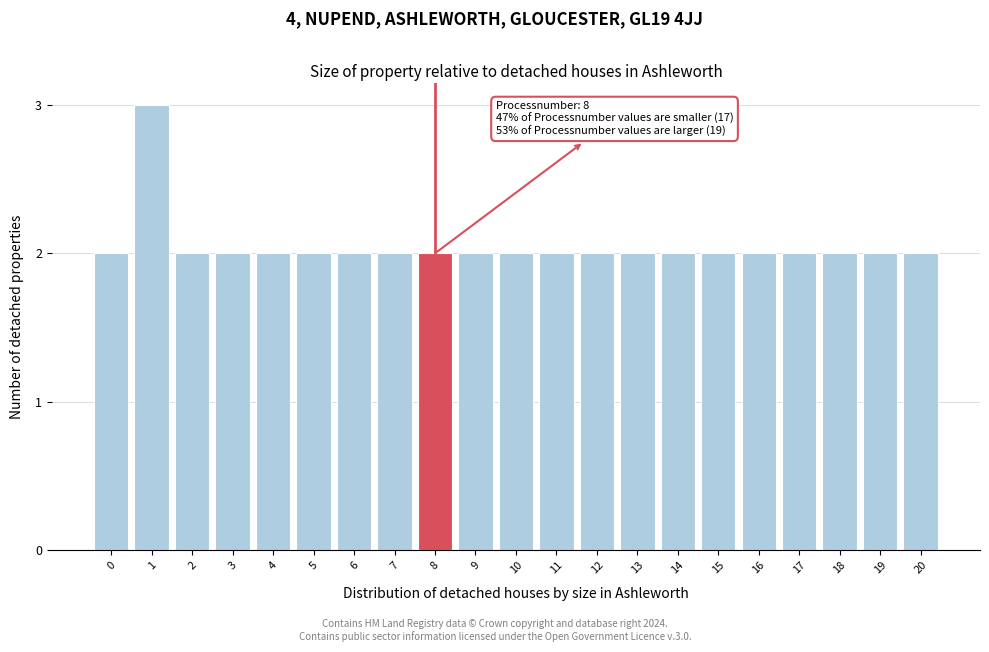

Reading left to right, what are all the values shown in this chart?

0=2	1=3	2=2	3=2	4=2	5=2	6=2	7=2	8=2	9=2	10=2	11=2	12=2	13=2	14=2	15=2	16=2	17=2	18=2	19=2	20=2